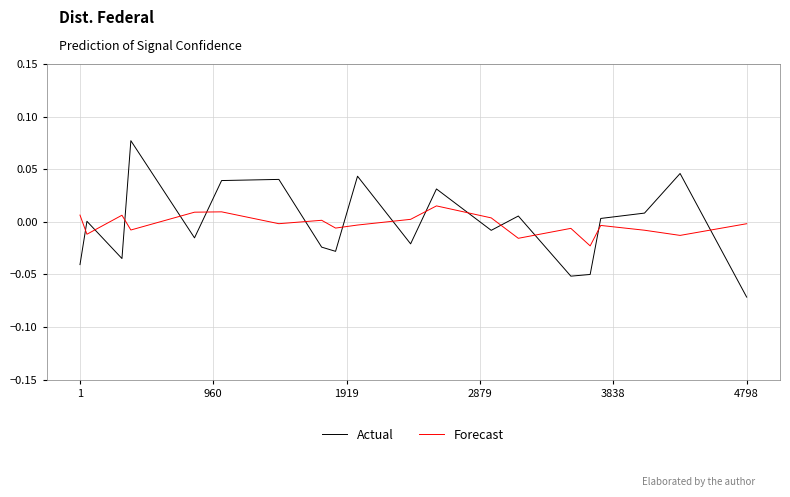

Which series ends up on top after the final intersection of Forecast and Actual?

Forecast